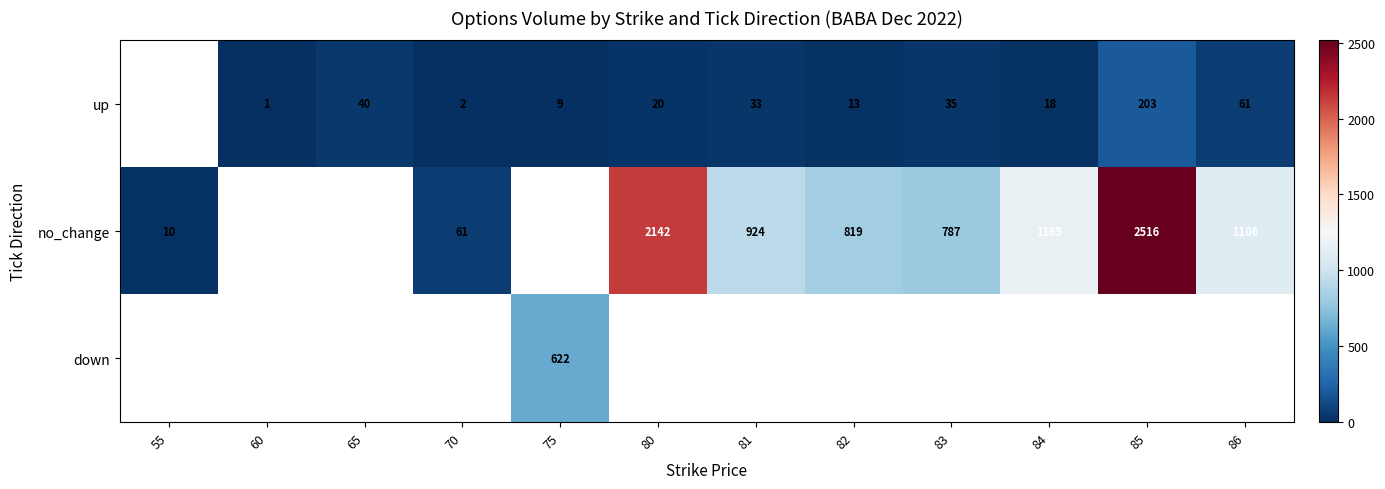

What is the difference between the no_change values at 55 and 83?

777